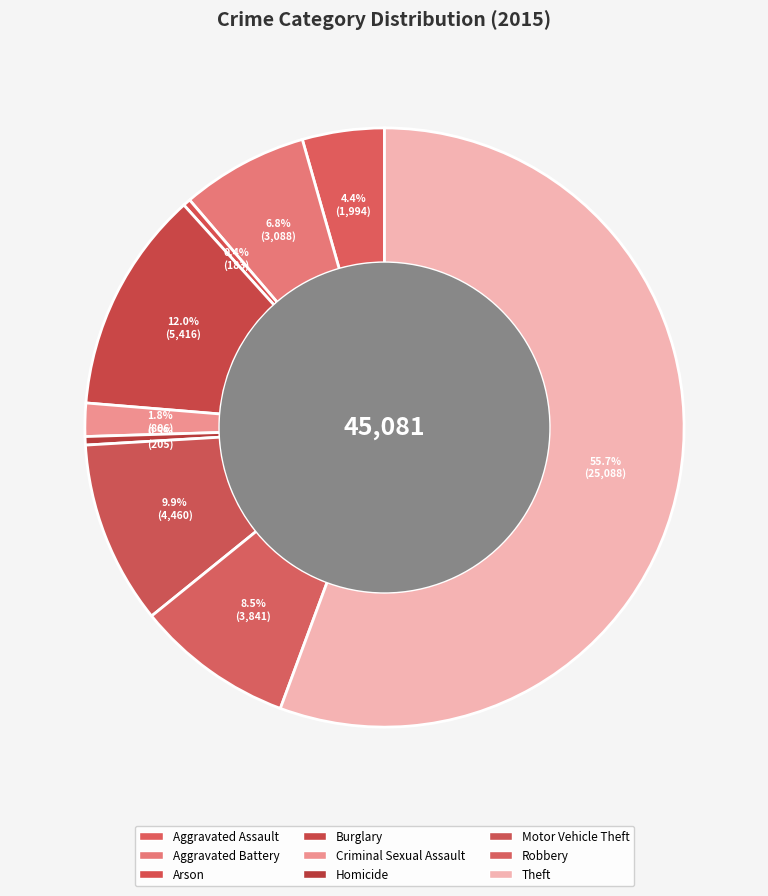

What is the largest slice in the pie chart?

Theft